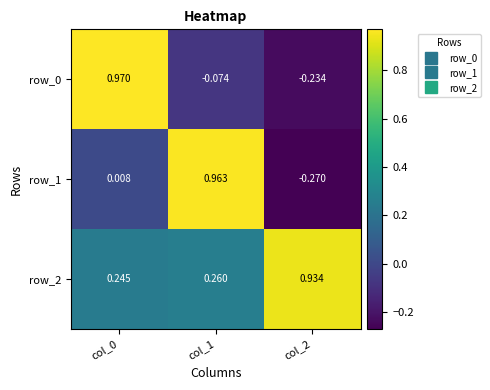

What is the total value across all series at col_2?

0.4